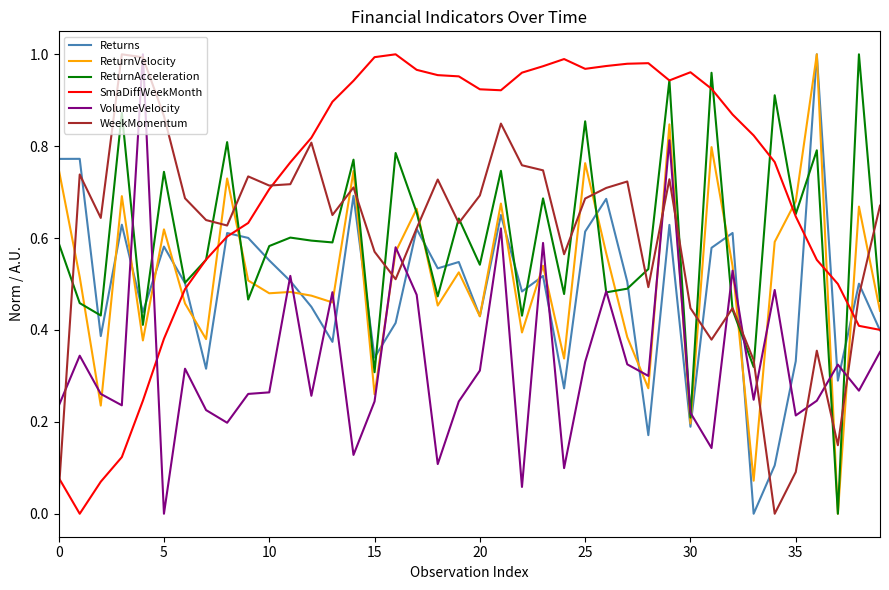

Which series ends up on top after the final intersection of WeekMomentum and ReturnVelocity?

WeekMomentum